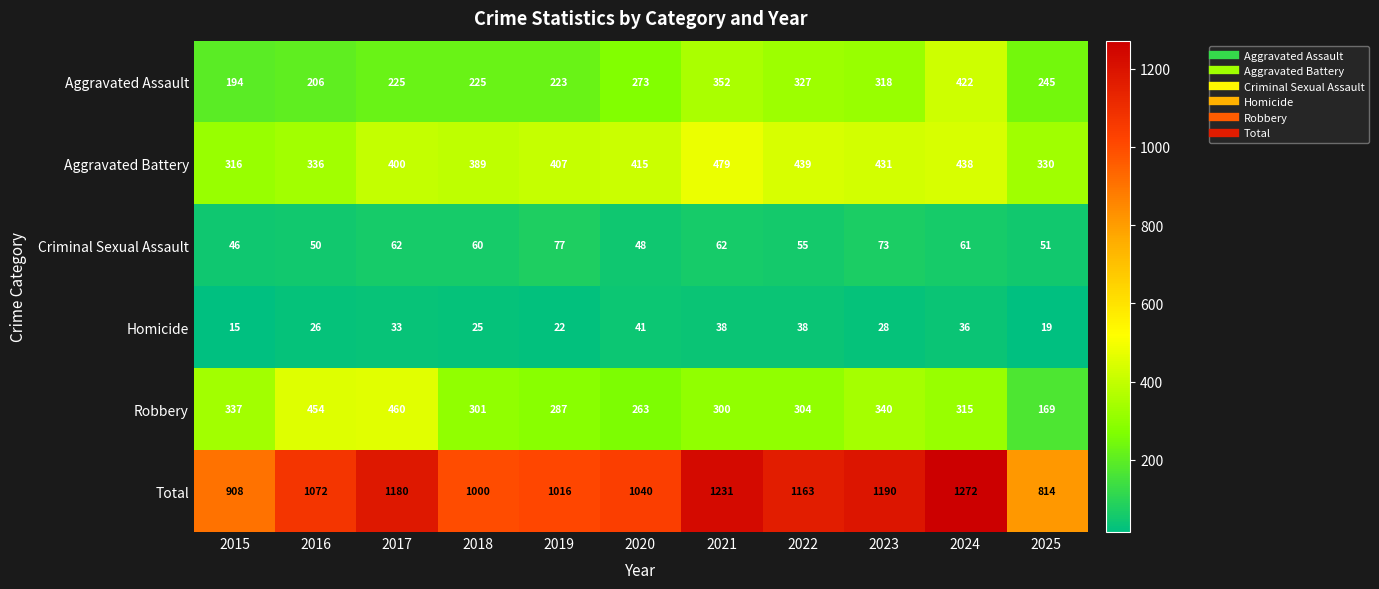

The Aggravated Battery series shows 479 at 2021. True or false?

True